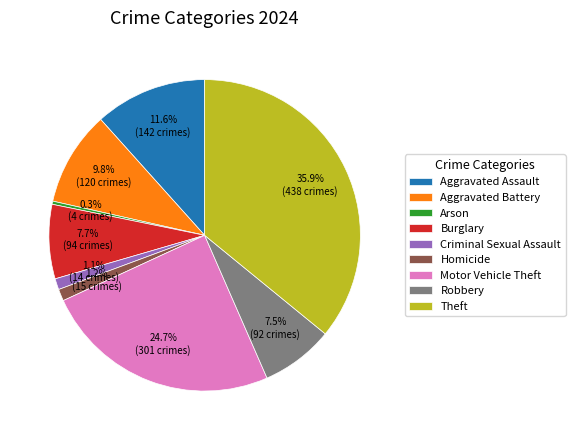

To the nearest percent, what is the combined percentage of Criminal Sexual Assault and Aggravated Battery?

11%